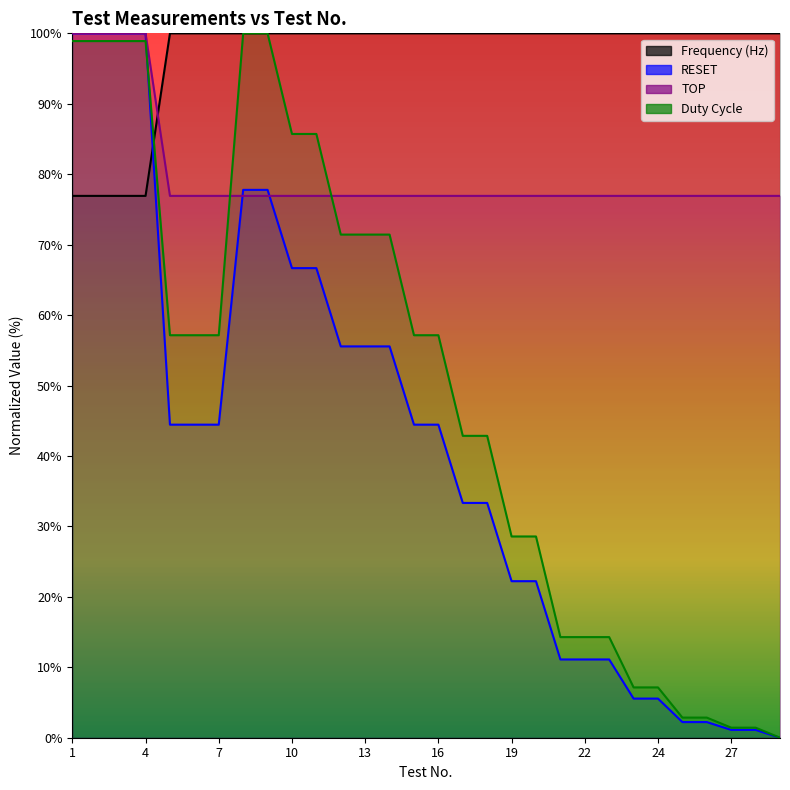

The value of Duty Cycle at 2 is 98.9. True or false?

True